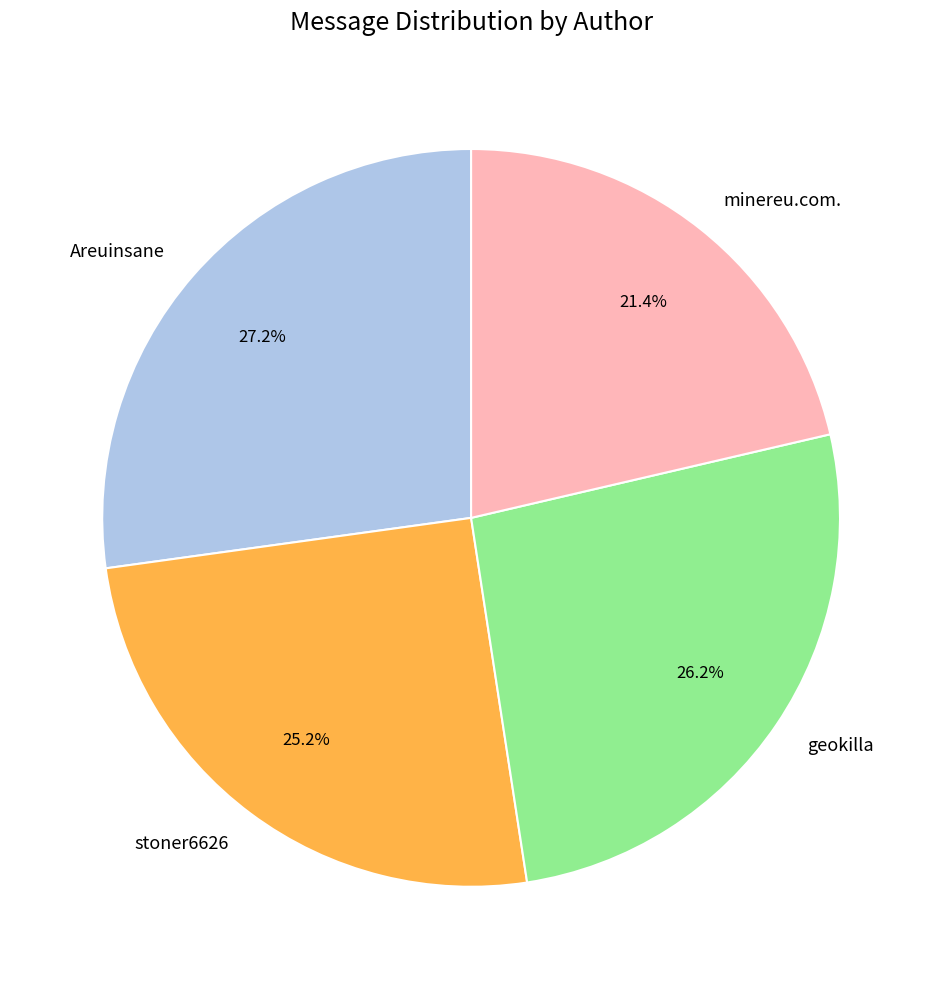

Which has a higher value, minereu.com. or Areuinsane?

Areuinsane